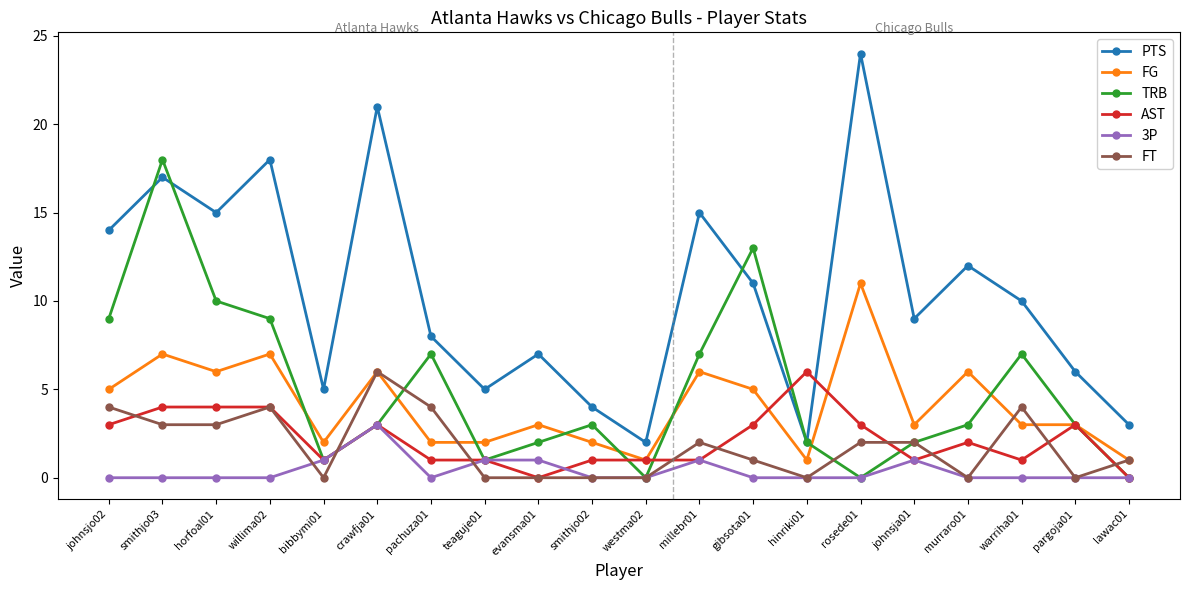

Reading left to right, what are all the values shown in this chart?

PTS: 14	17	15	18	5	21	8	5	7	4	2	15	11	2	24	9	12	10	6	3
FG: 5	7	6	7	2	6	2	2	3	2	1	6	5	1	11	3	6	3	3	1
TRB: 9	18	10	9	1	3	7	1	2	3	0	7	13	2	0	2	3	7	3	0
AST: 3	4	4	4	1	3	1	1	0	1	1	1	3	6	3	1	2	1	3	0
3P: 0	0	0	0	1	3	0	1	1	0	0	1	0	0	0	1	0	0	0	0
FT: 4	3	3	4	0	6	4	0	0	0	0	2	1	0	2	2	0	4	0	1